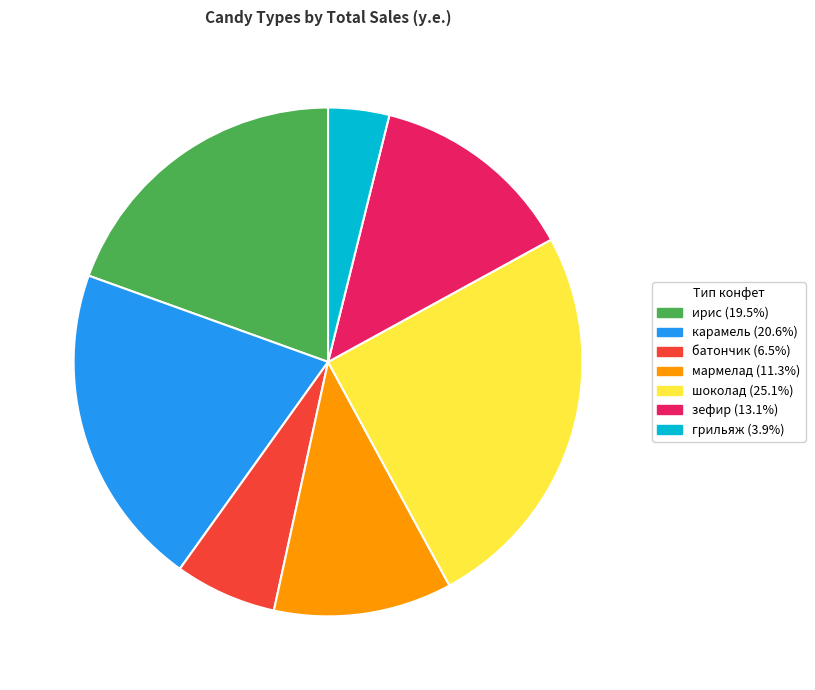

Between мармелад and зефир, which is larger?

зефир